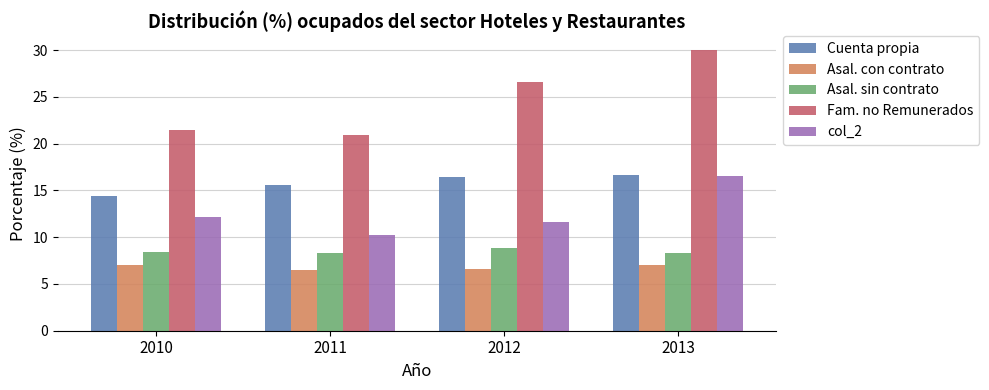

What is the sum of all Cuenta propia values?

63.1